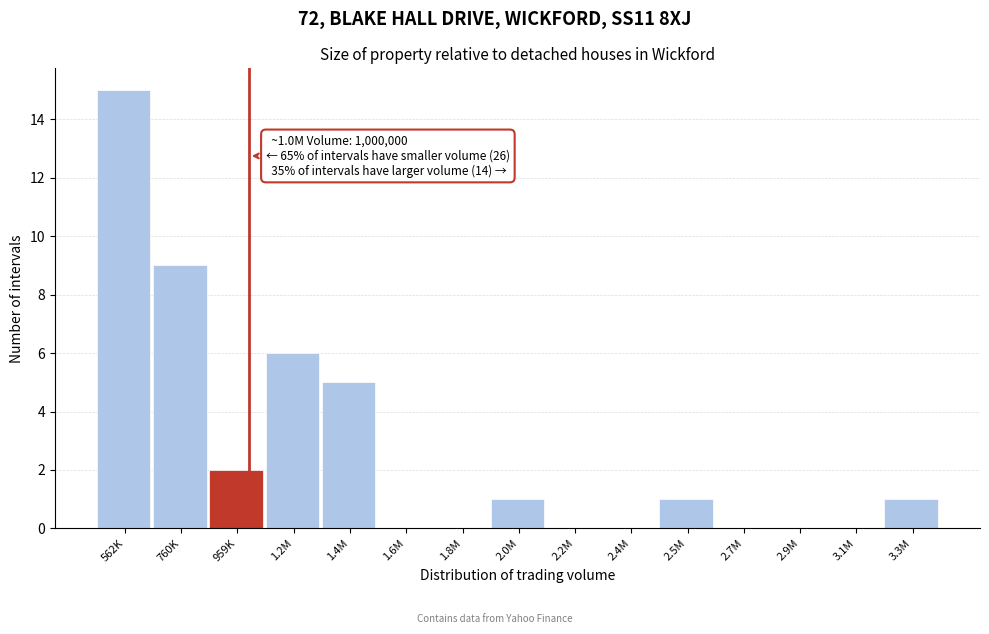

Reading left to right, transcribe all the data shown in this chart.

562K=15	760K=9	959K=2	1.2M=6	1.4M=5	1.6M=0	1.8M=0	2.0M=1	2.2M=0	2.4M=0	2.5M=1	2.7M=0	2.9M=0	3.1M=0	3.3M=1